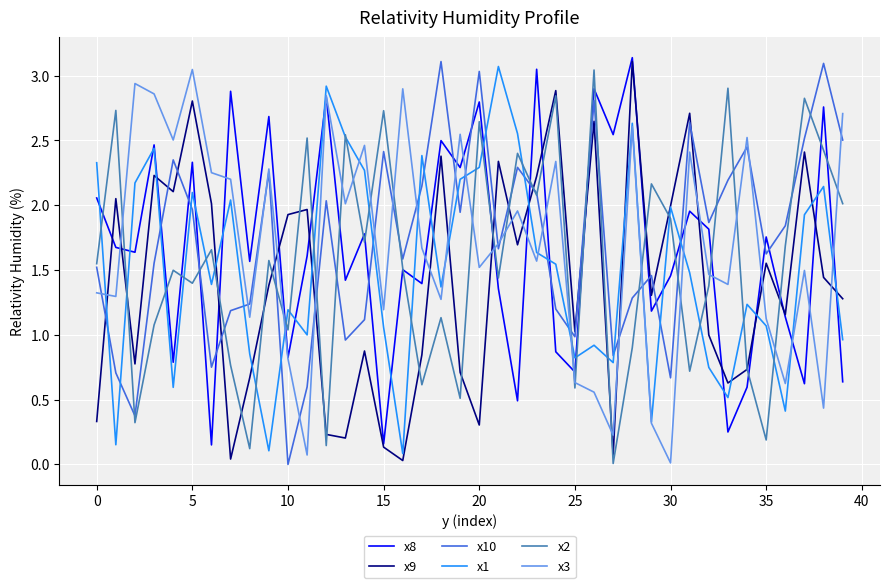

True or false: x2 and x3 cross at least once.

True